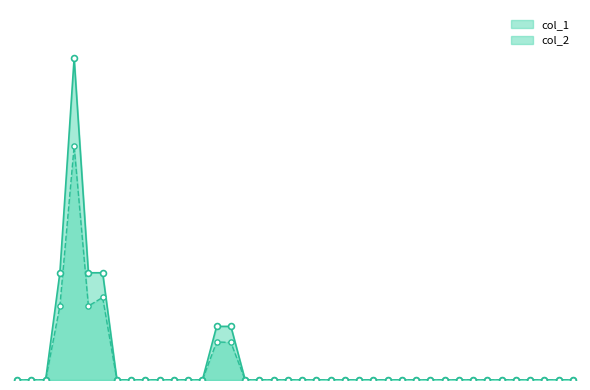

What are all the series names shown in the legend?

col_1, col_2